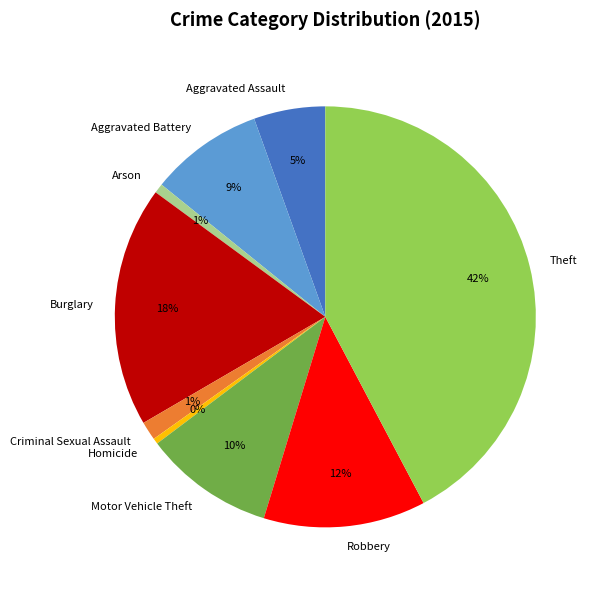

Combined, do Criminal Sexual Assault and Aggravated Battery account for over 50%?

No